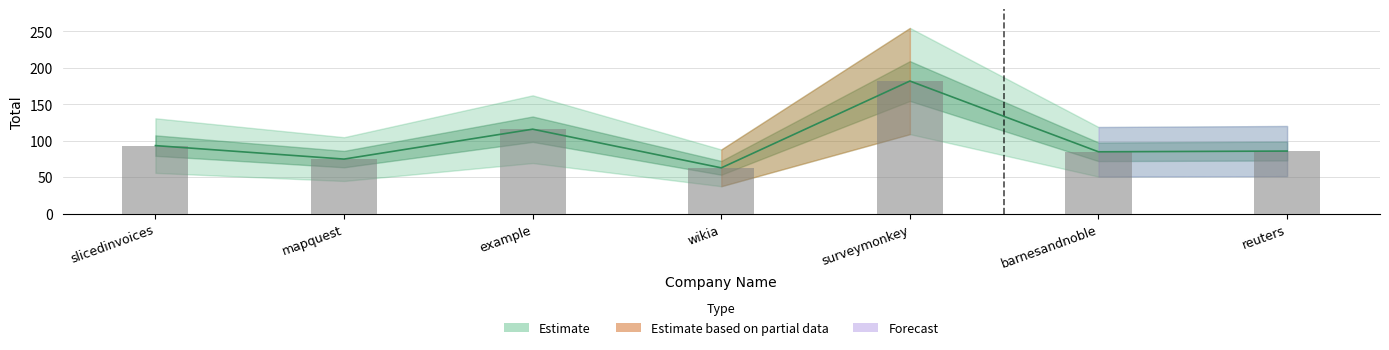

Count the number of categories in the chart.

7